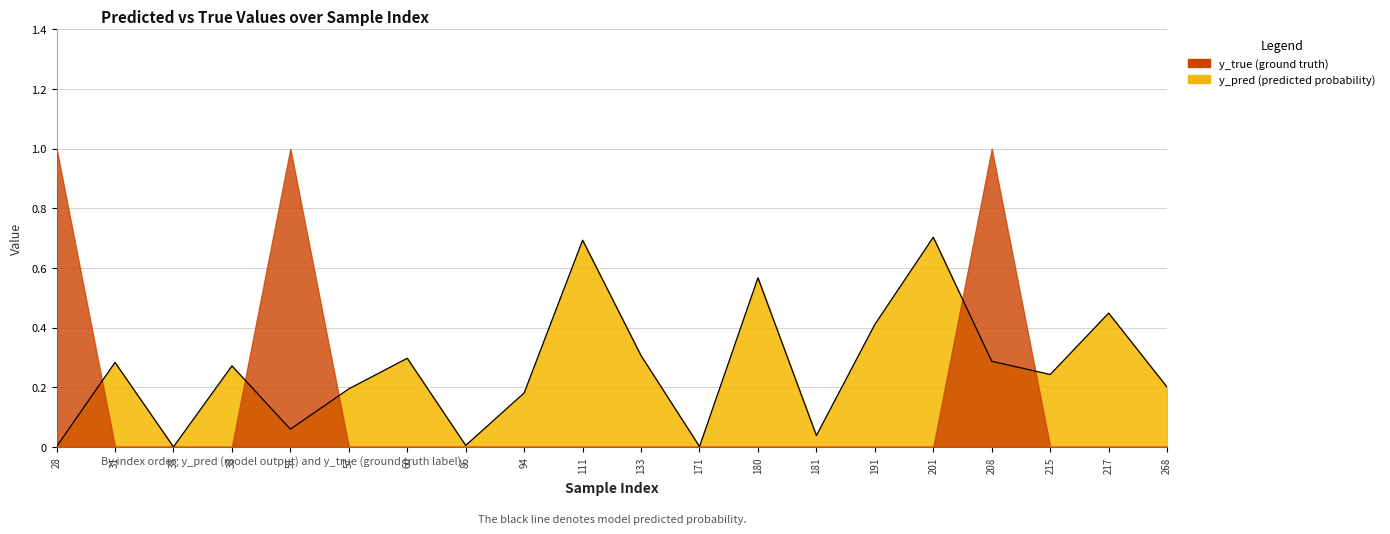

The chart shows a value of 0.3 at 38. True or false?

True